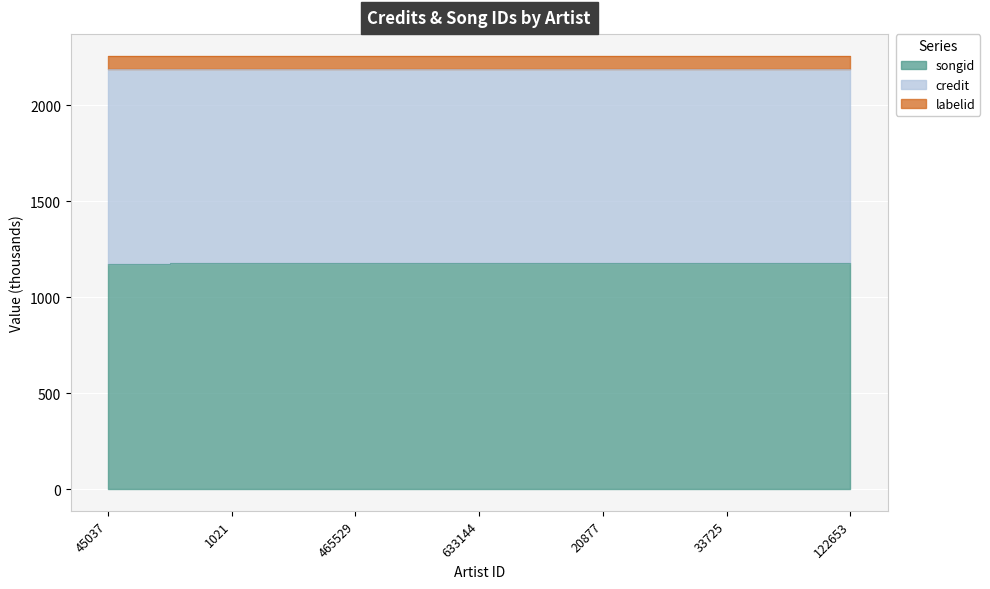

True or false: songid and credit intersect in this chart.

False